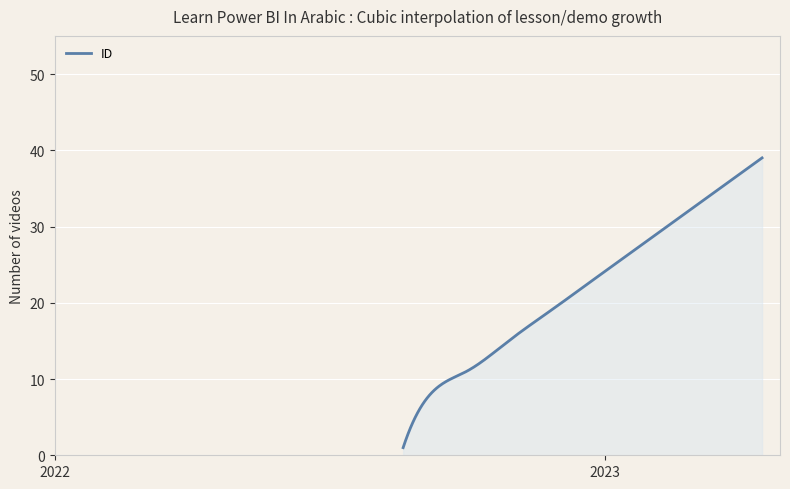

What is the maximum value shown in the chart?

39.0